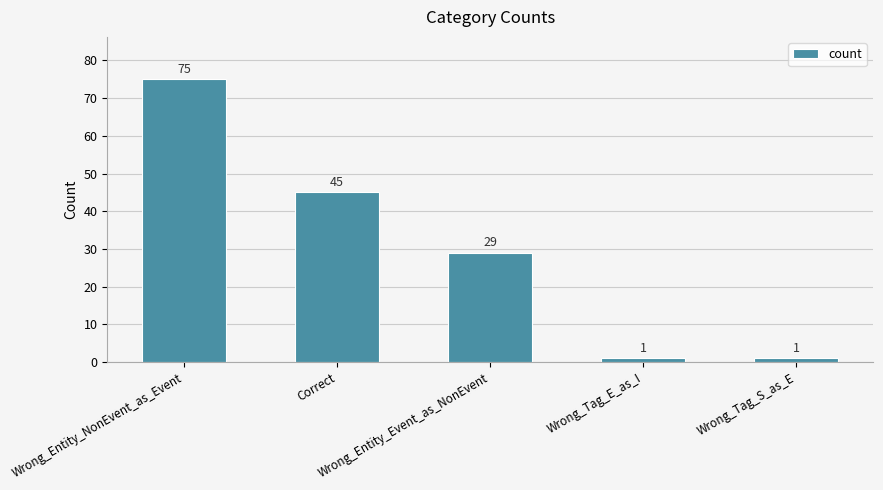

What is the difference between the maximum and minimum values?

74